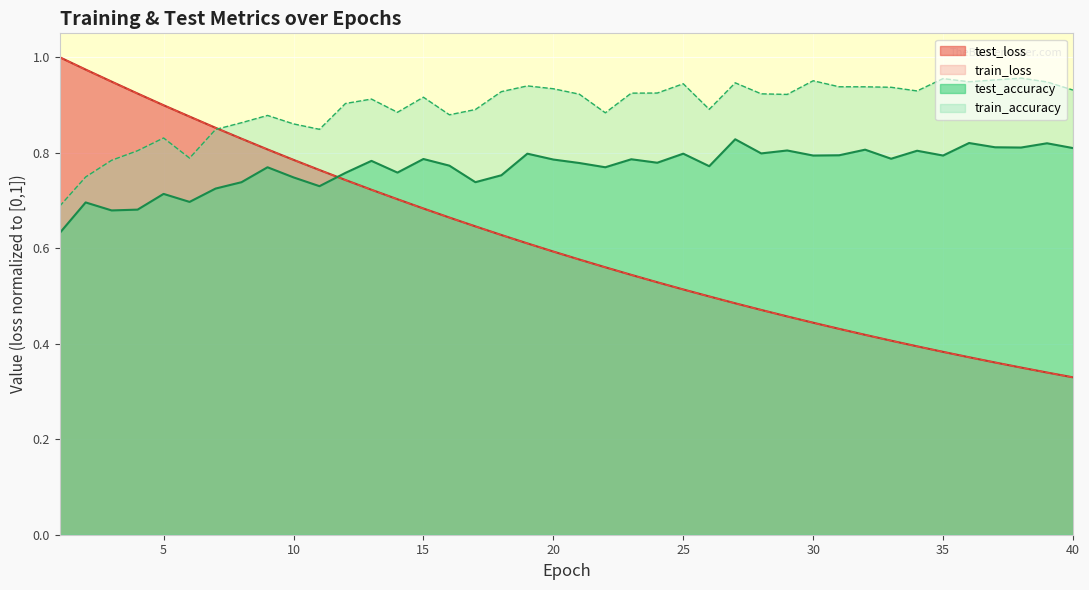

At which category is the sum across all series the highest?

2